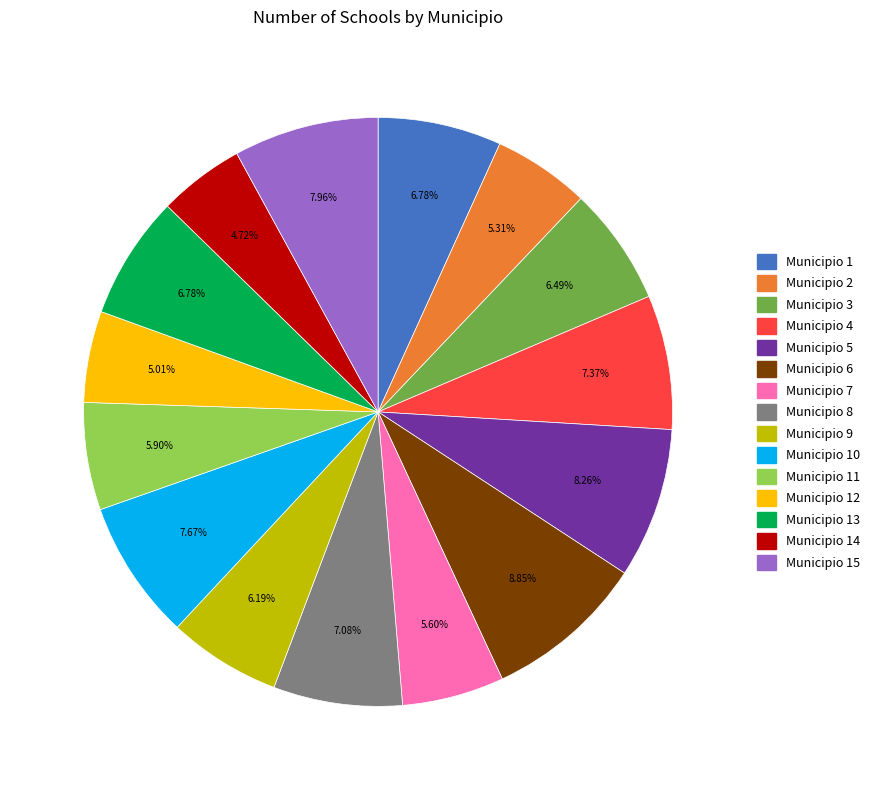

Does Municipio 10 represent more than half of the total?

No